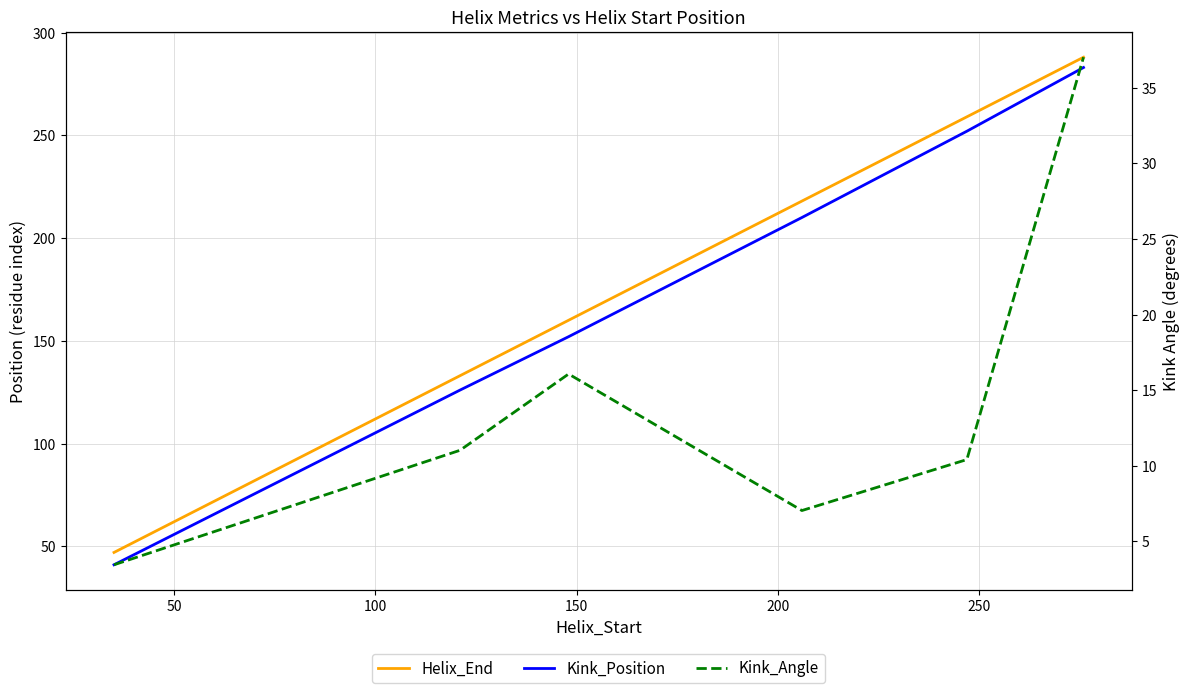

Between 100 and 150, which series saw the biggest shift?

Helix_End